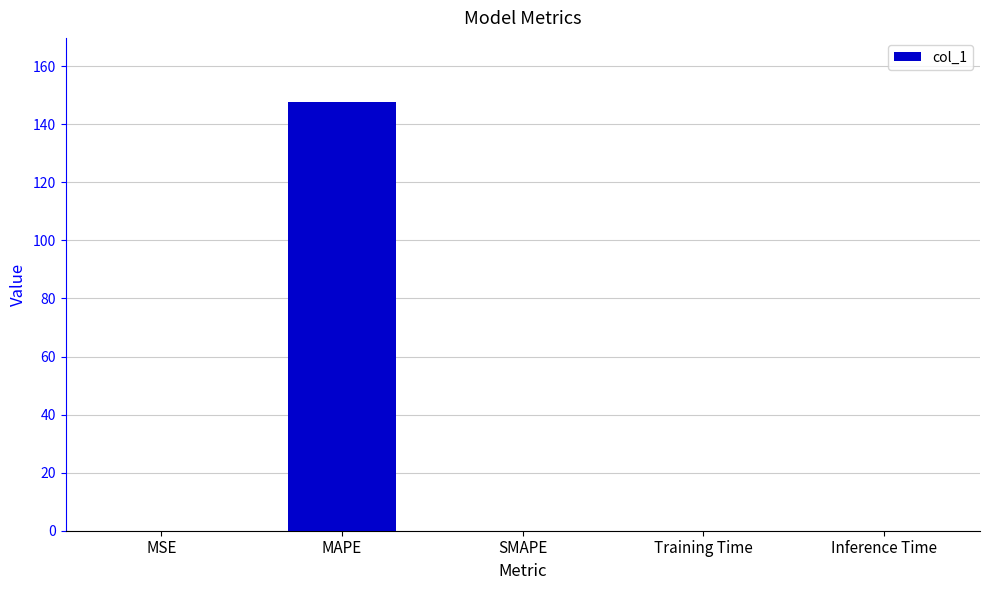

What is the greatest value displayed?

147.6